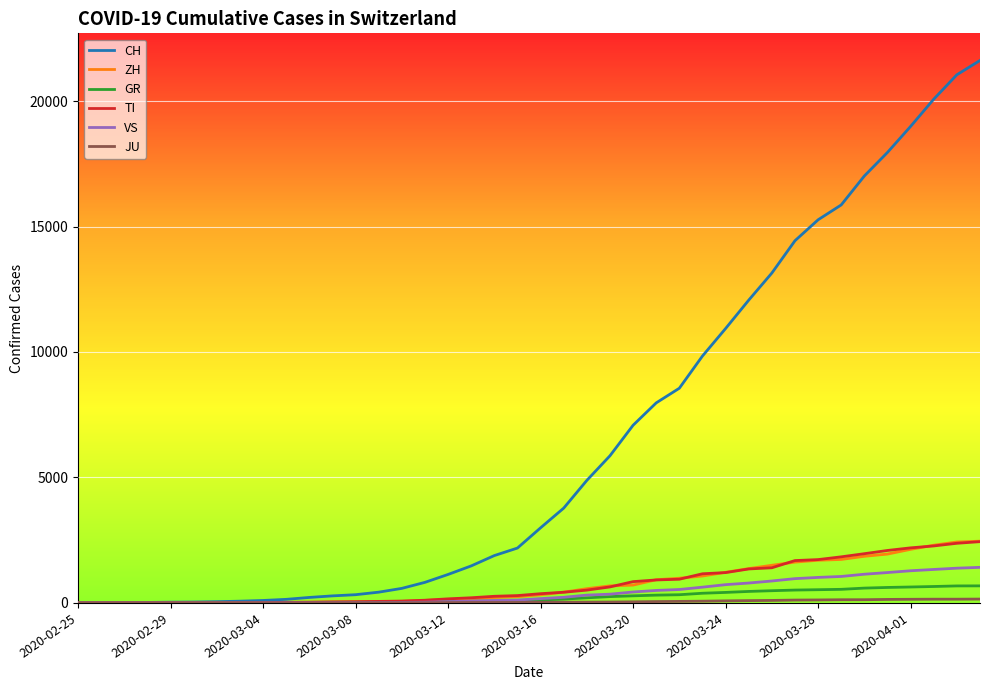

What is the maximum value for ZH?

2461